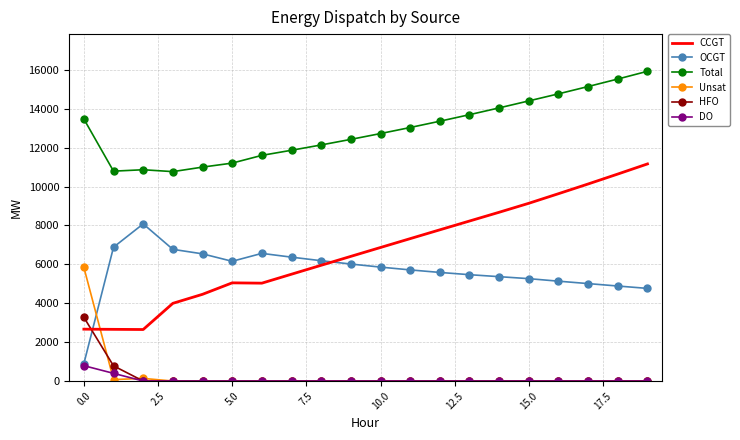

True or false: DO and CCGT intersect in this chart.

False